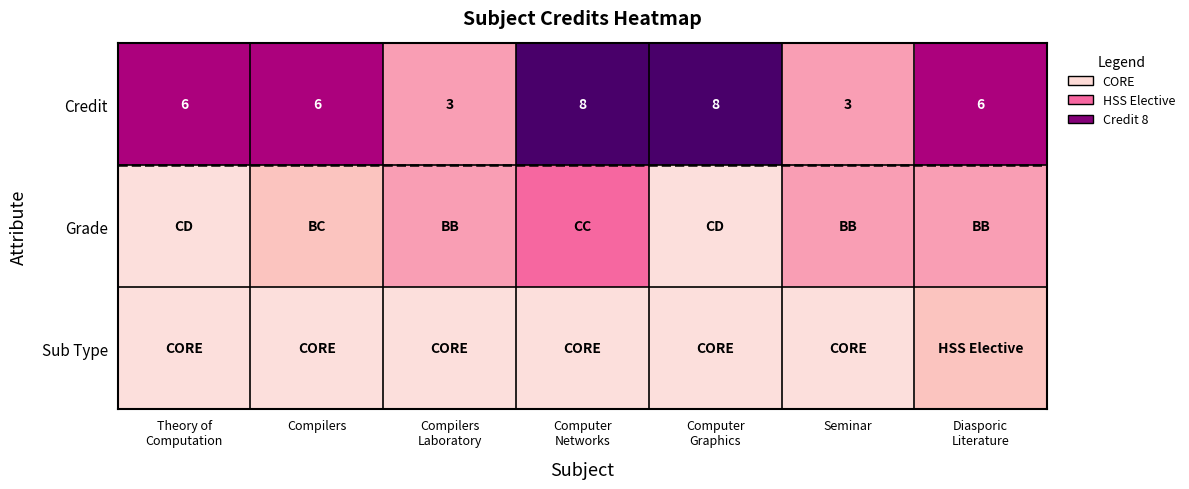

Is it true that Credit equals 6 at Compilers?

True